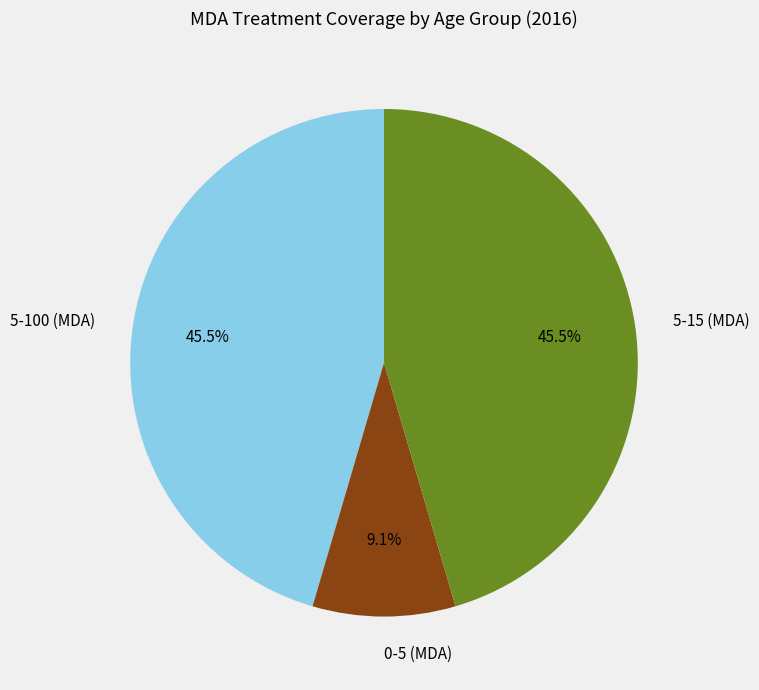

To the nearest percent, what is the combined percentage of 5-100 (MDA) and 0-5 (MDA)?

55%